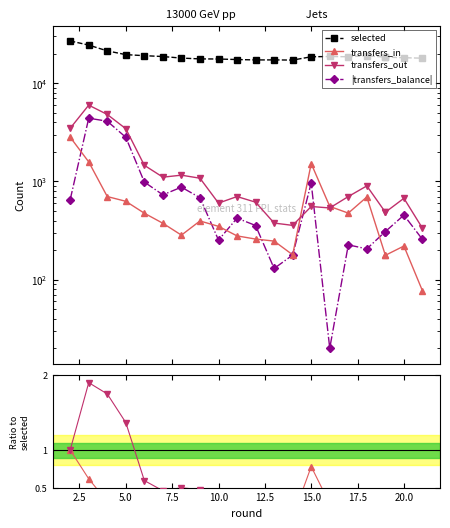

Count the number of data series in this chart.

4